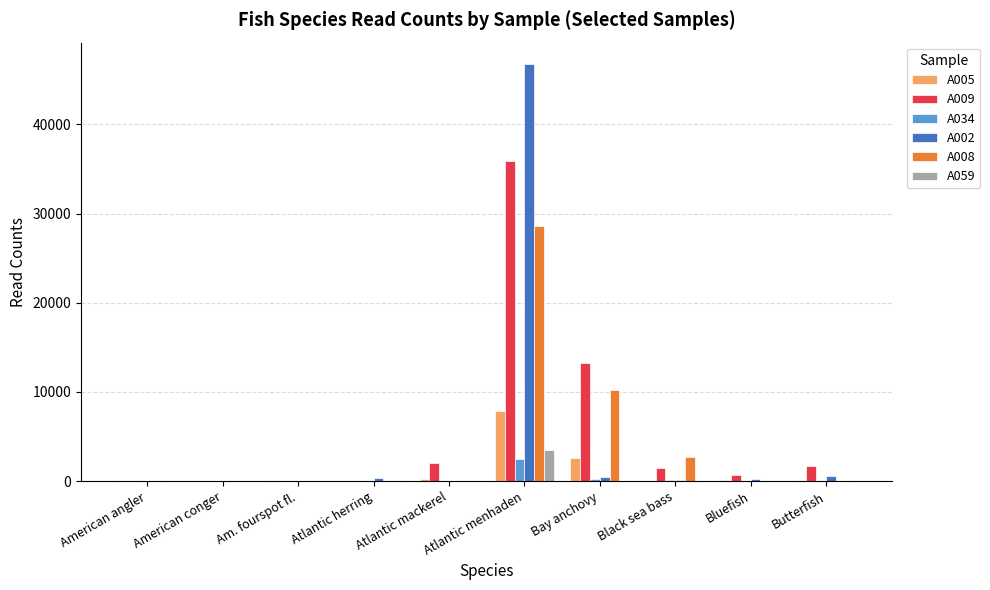

Does the chart contain stacked bars?

No